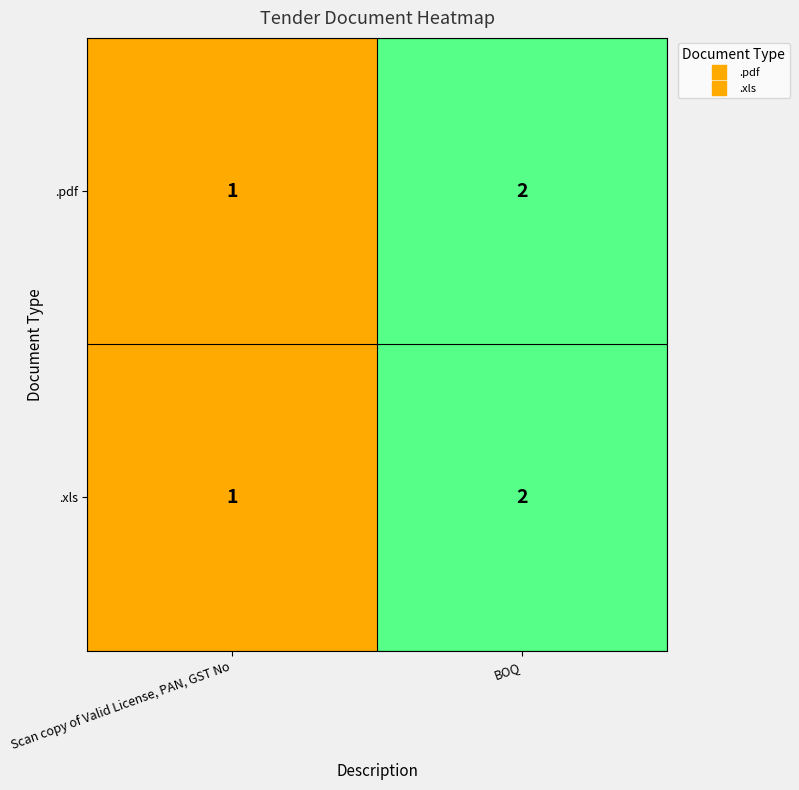

Is the value of .pdf at Scan copy of Valid License, PAN, GST No greater than the value of .xls at BOQ?

No